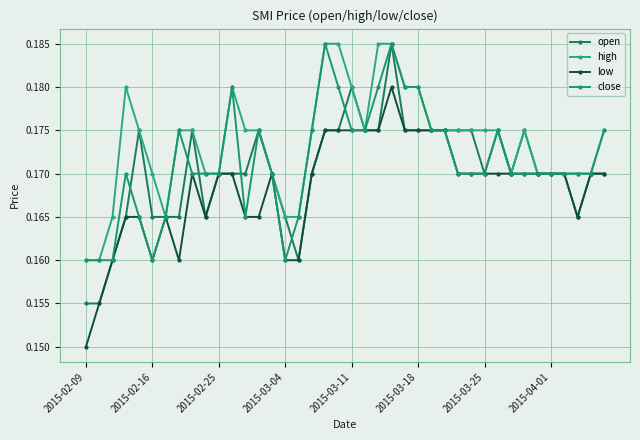

How many interior local peaks does the open series have?

7